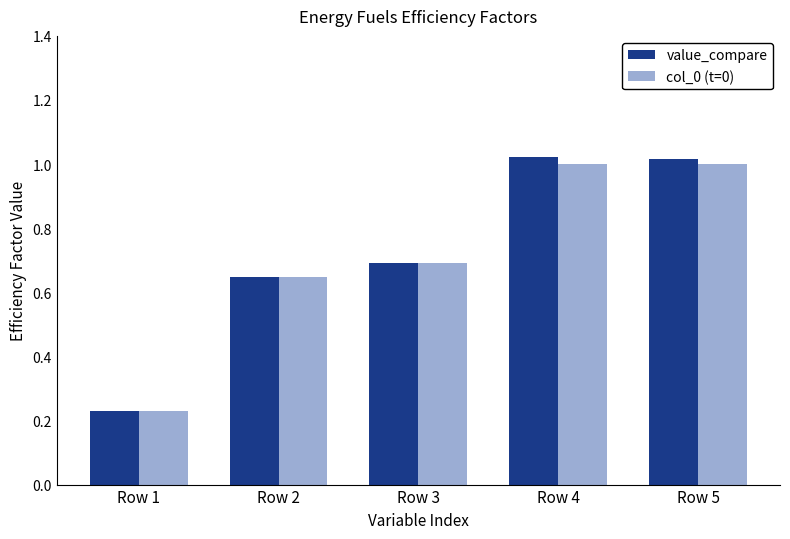

Which category has the lowest value in the col_0 (t=0) series?

Row 1